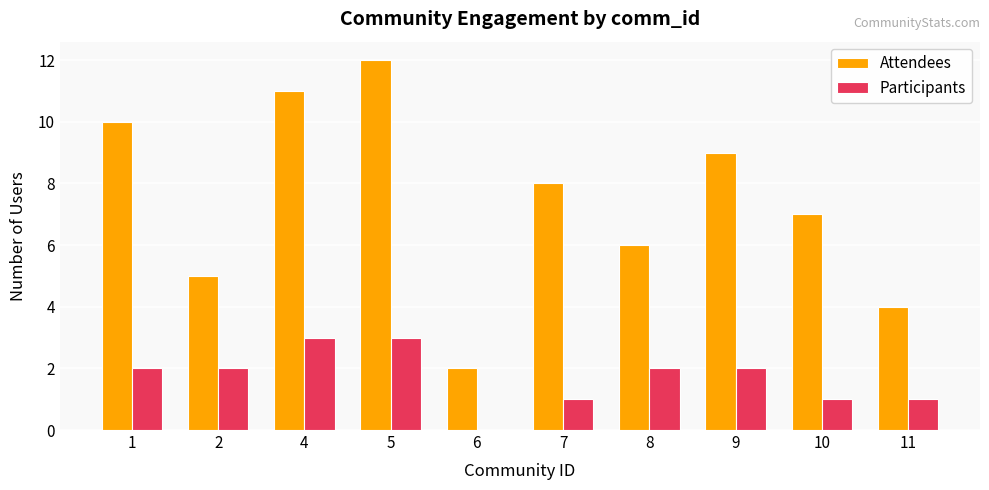

Is the value of Attendees at 1 greater than the value of Participants at 1?

Yes